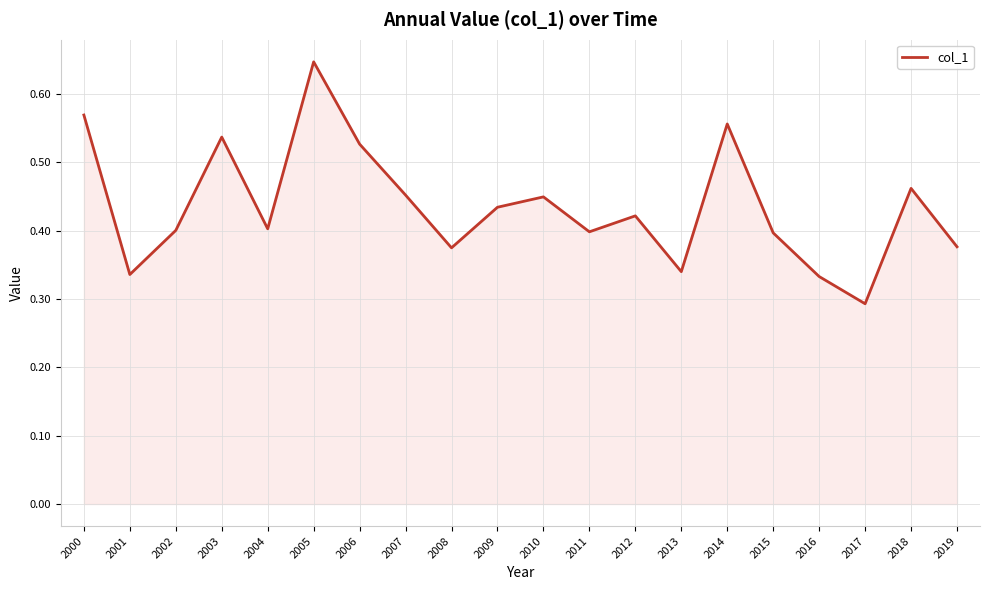

At which category does the chart reach its minimum across all series?

2017